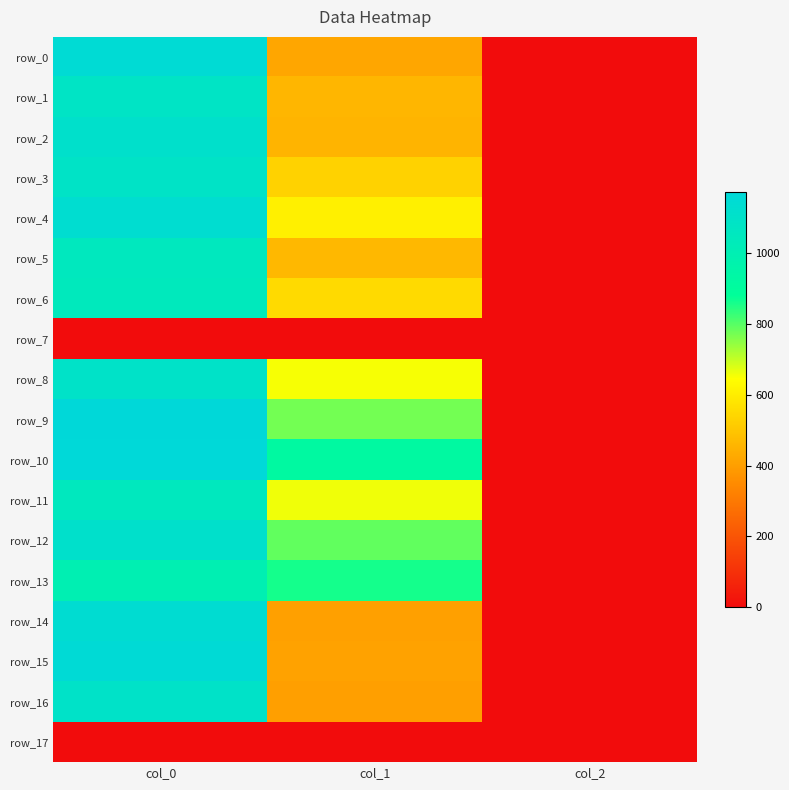

Between col_0 and col_1, which is larger?

col_0